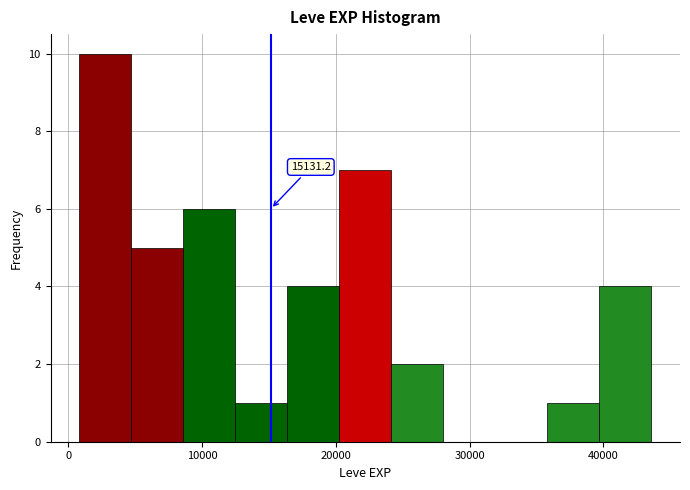

Read against the x-axis, roughly where is the centre of the tallest bar?

3000